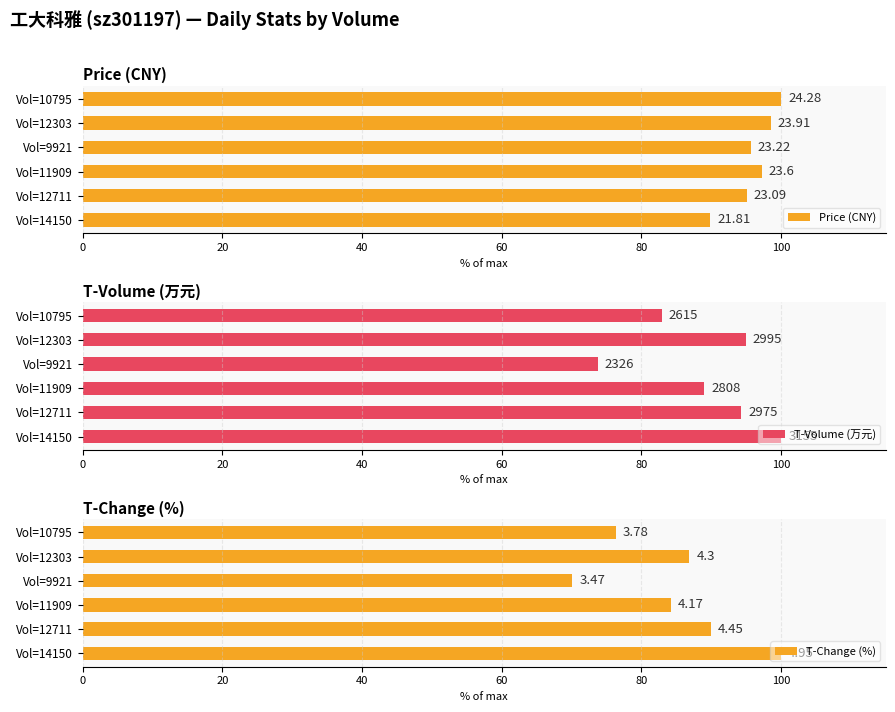

Between Vol=14150 and Vol=11909, which is larger?

Vol=11909